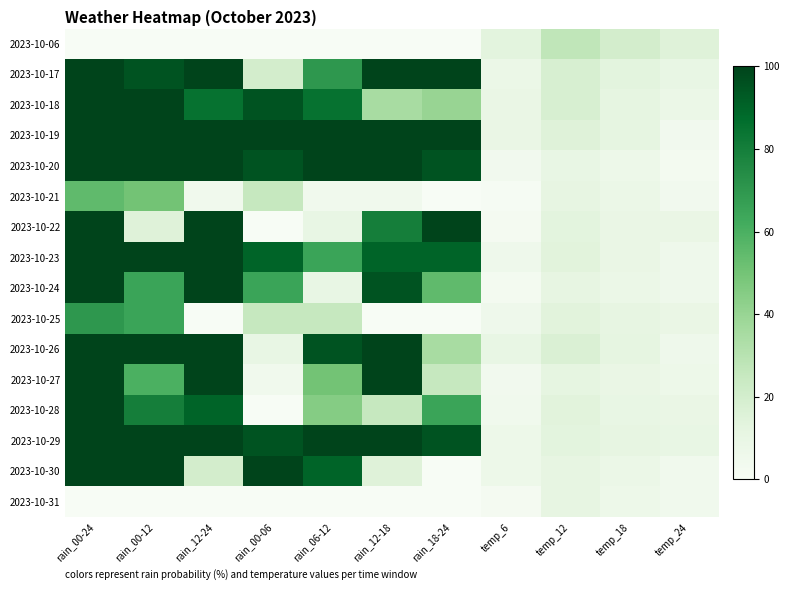

Reading left to right, extract all data points from this chart.

2023-10-06: rain_00-24=0	rain_00-12=0	rain_12-24=0	rain_00-06=0	rain_06-12=0	rain_12-18=0	rain_18-24=0	temp_6=13	temp_12=27	temp_18=20	temp_24=15
2023-10-17: rain_00-24=100	rain_00-12=95	rain_12-24=100	rain_00-06=20	rain_06-12=70	rain_12-18=100	rain_18-24=100	temp_6=8	temp_12=18	temp_18=13	temp_24=10
2023-10-18: rain_00-24=100	rain_00-12=100	rain_12-24=85	rain_00-06=95	rain_06-12=85	rain_12-18=35	rain_18-24=40	temp_6=9	temp_12=18	temp_18=12	temp_24=8
2023-10-19: rain_00-24=100	rain_00-12=100	rain_12-24=100	rain_00-06=100	rain_06-12=100	rain_12-18=100	rain_18-24=100	temp_6=9	temp_12=15	temp_18=12	temp_24=4
2023-10-20: rain_00-24=100	rain_00-12=100	rain_12-24=100	rain_00-06=95	rain_06-12=100	rain_12-18=100	rain_18-24=95	temp_6=4	temp_12=10	temp_18=7	temp_24=3
2023-10-21: rain_00-24=55	rain_00-12=50	rain_12-24=5	rain_00-06=25	rain_06-12=5	rain_12-18=5	rain_18-24=0	temp_6=1	temp_12=11	temp_18=8	temp_24=4
2023-10-22: rain_00-24=100	rain_00-12=15	rain_12-24=100	rain_00-06=0	rain_06-12=10	rain_12-18=80	rain_18-24=100	temp_6=2	temp_12=13	temp_18=9	temp_24=9
2023-10-23: rain_00-24=100	rain_00-12=100	rain_12-24=100	rain_00-06=90	rain_06-12=65	rain_12-18=90	rain_18-24=90	temp_6=6	temp_12=14	temp_18=9	temp_24=6
2023-10-24: rain_00-24=100	rain_00-12=65	rain_12-24=100	rain_00-06=65	rain_06-12=10	rain_12-18=95	rain_18-24=55	temp_6=3	temp_12=11	temp_18=8	temp_24=6
2023-10-25: rain_00-24=70	rain_00-12=65	rain_12-24=0	rain_00-06=25	rain_06-12=25	rain_12-18=0	rain_18-24=0	temp_6=6	temp_12=14	temp_18=11	temp_24=9
2023-10-26: rain_00-24=100	rain_00-12=100	rain_12-24=100	rain_00-06=10	rain_06-12=95	rain_12-18=100	rain_18-24=35	temp_6=10	temp_12=17	temp_18=12	temp_24=6
2023-10-27: rain_00-24=100	rain_00-12=60	rain_12-24=100	rain_00-06=5	rain_06-12=50	rain_12-18=100	rain_18-24=25	temp_6=4	temp_12=12	temp_18=9	temp_24=7
2023-10-28: rain_00-24=100	rain_00-12=80	rain_12-24=90	rain_00-06=0	rain_06-12=45	rain_12-18=25	rain_18-24=65	temp_6=5	temp_12=14	temp_18=10	temp_24=9
2023-10-29: rain_00-24=100	rain_00-12=100	rain_12-24=100	rain_00-06=95	rain_06-12=100	rain_12-18=100	rain_18-24=95	temp_6=7	temp_12=13	temp_18=11	temp_24=10
2023-10-30: rain_00-24=100	rain_00-12=100	rain_12-24=20	rain_00-06=100	rain_06-12=90	rain_12-18=15	rain_18-24=0	temp_6=7	temp_12=11	temp_18=8	temp_24=5
2023-10-31: rain_00-24=0	rain_00-12=0	rain_12-24=0	rain_00-06=0	rain_06-12=0	rain_12-18=0	rain_18-24=0	temp_6=2	temp_12=11	temp_18=7	temp_24=5